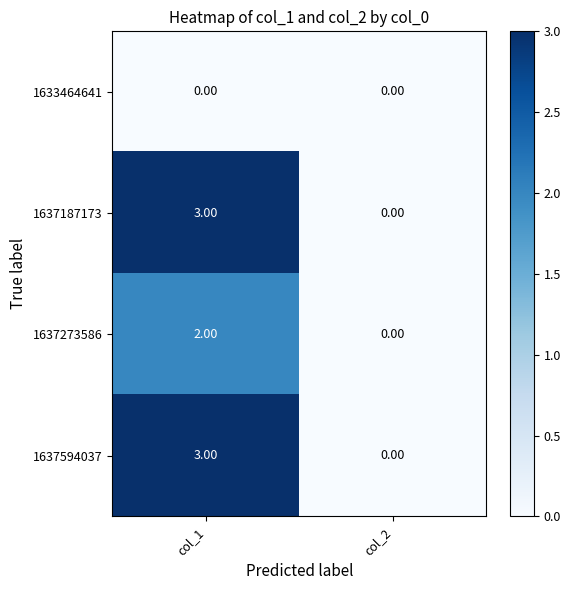

What is the sum of the 1637594037 values at col_1 and col_2?

3